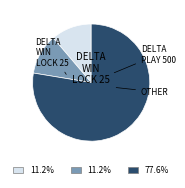

Is there a majority slice in this chart?

Yes